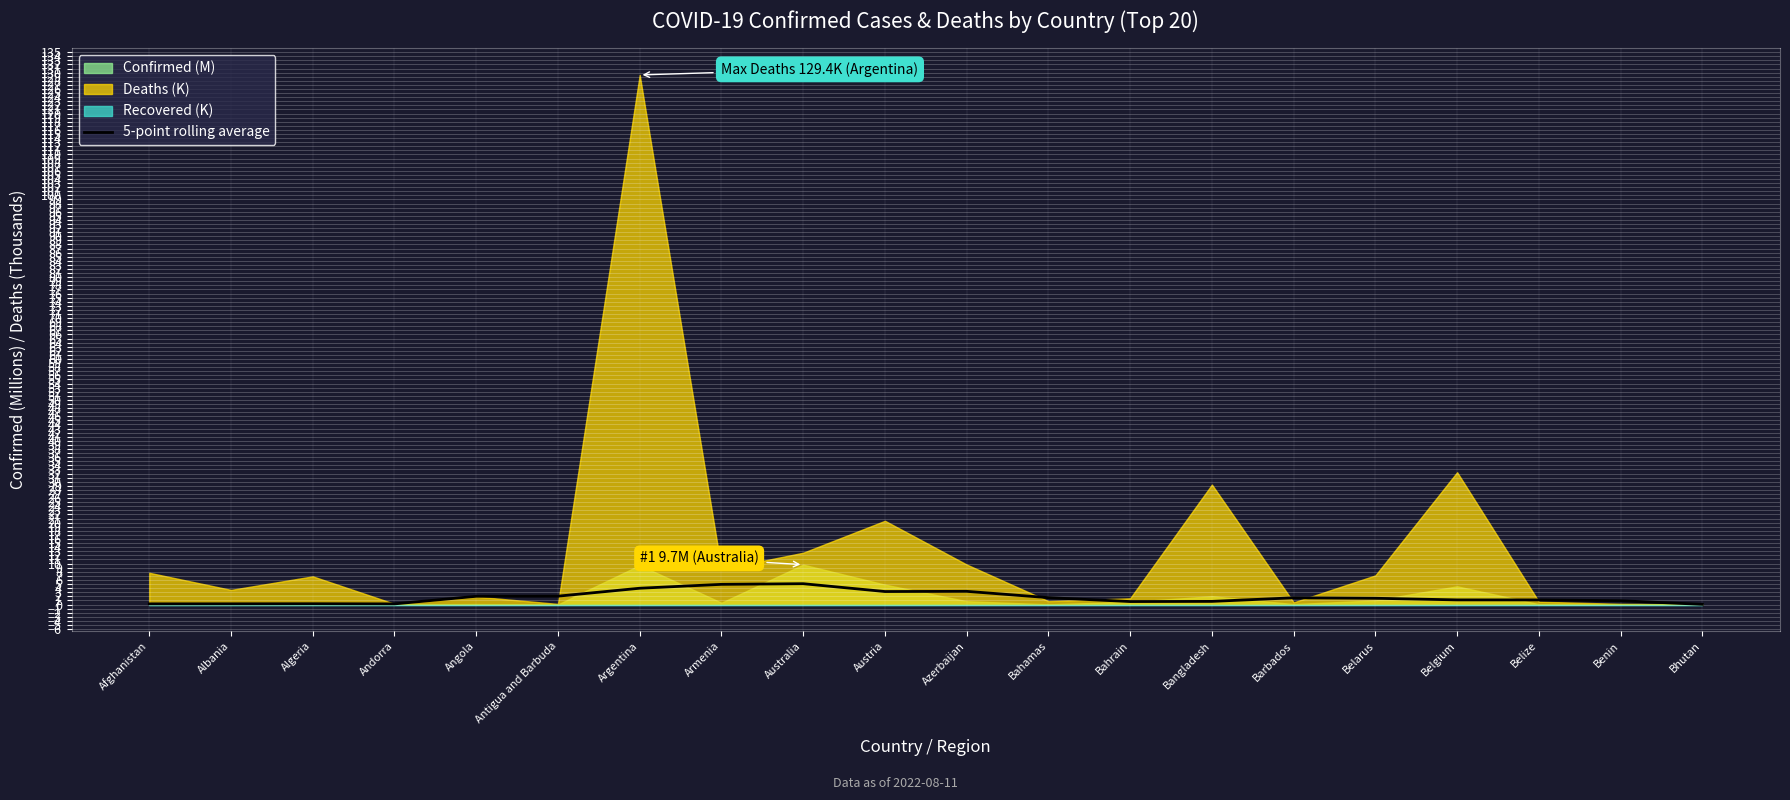

What is the difference between the second highest and minimum values?

4.9